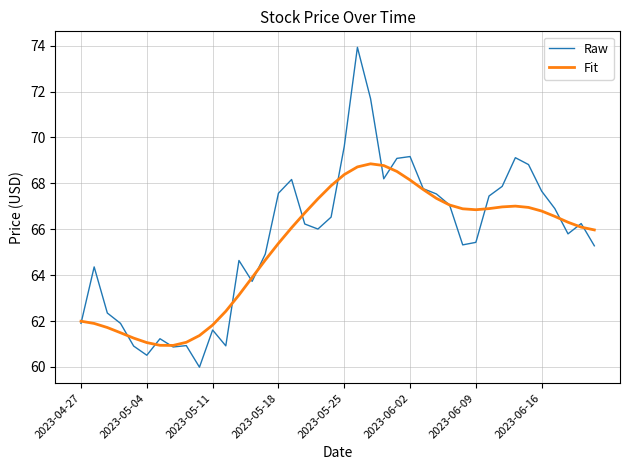

Which series has the largest range (max minus min)?

Raw